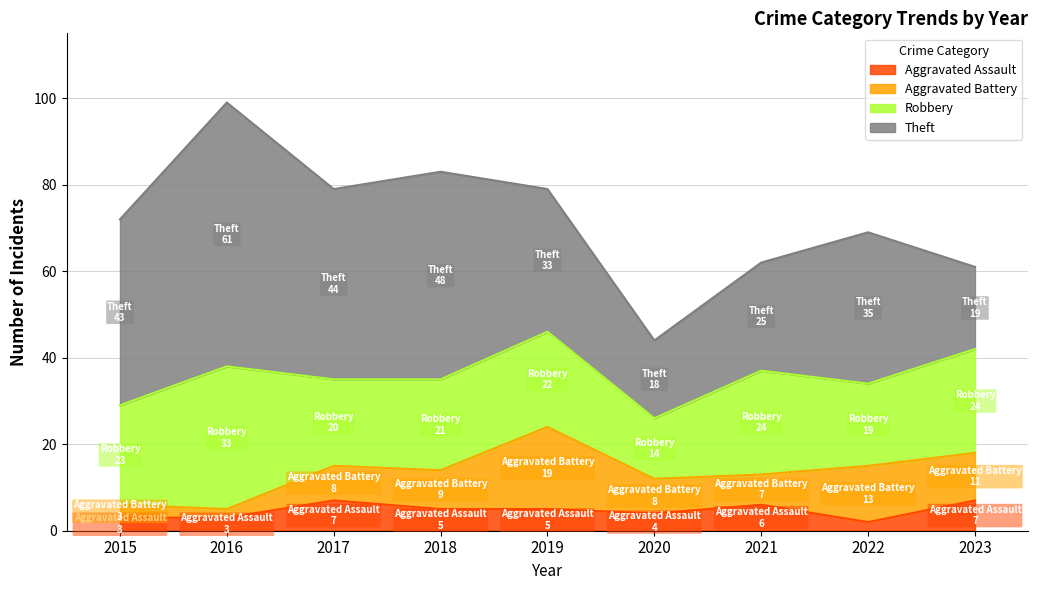

How many data points in Robbery are less than 22?

4